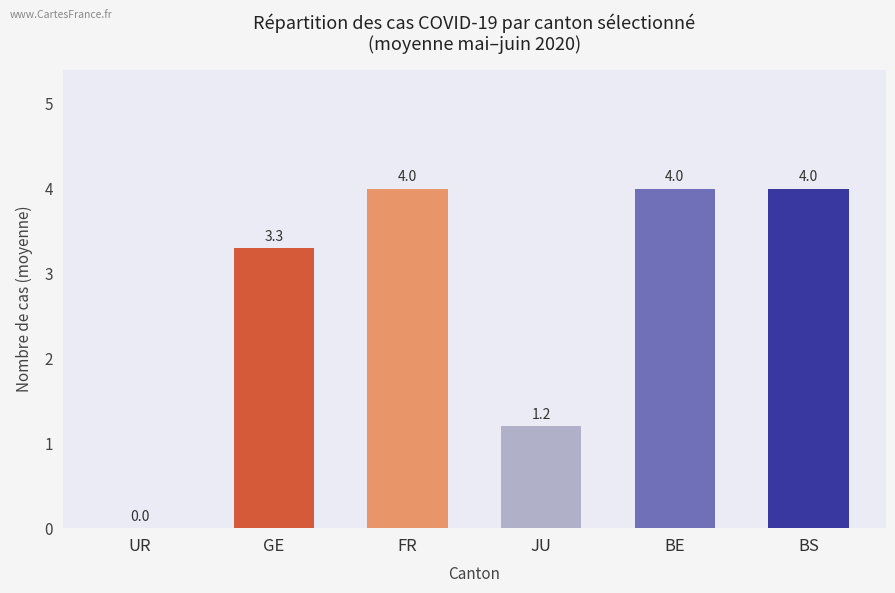

What is the maximum value shown in the chart?

4.0